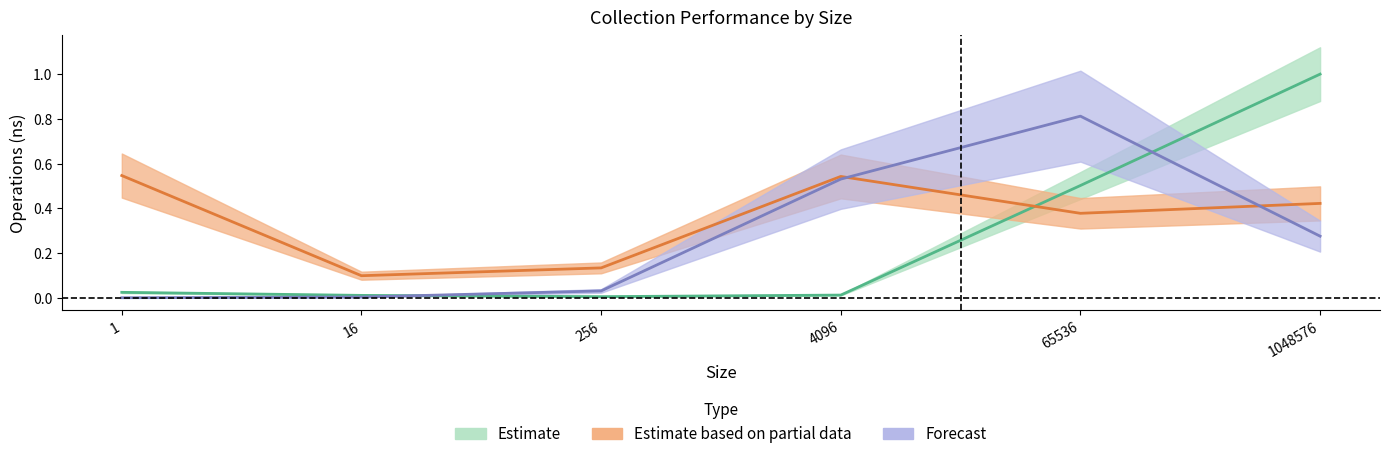

The value of Forecast at 256 is 0.0. True or false?

True